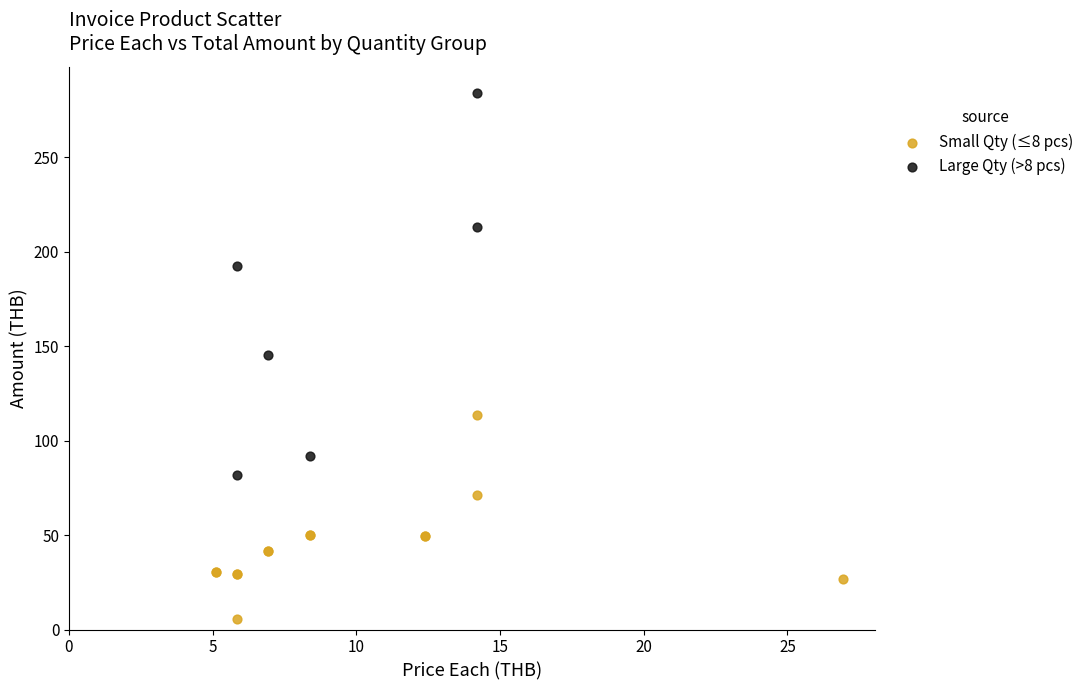

Which series has the widest spread of Y values?

Large Qty (>8 pcs)